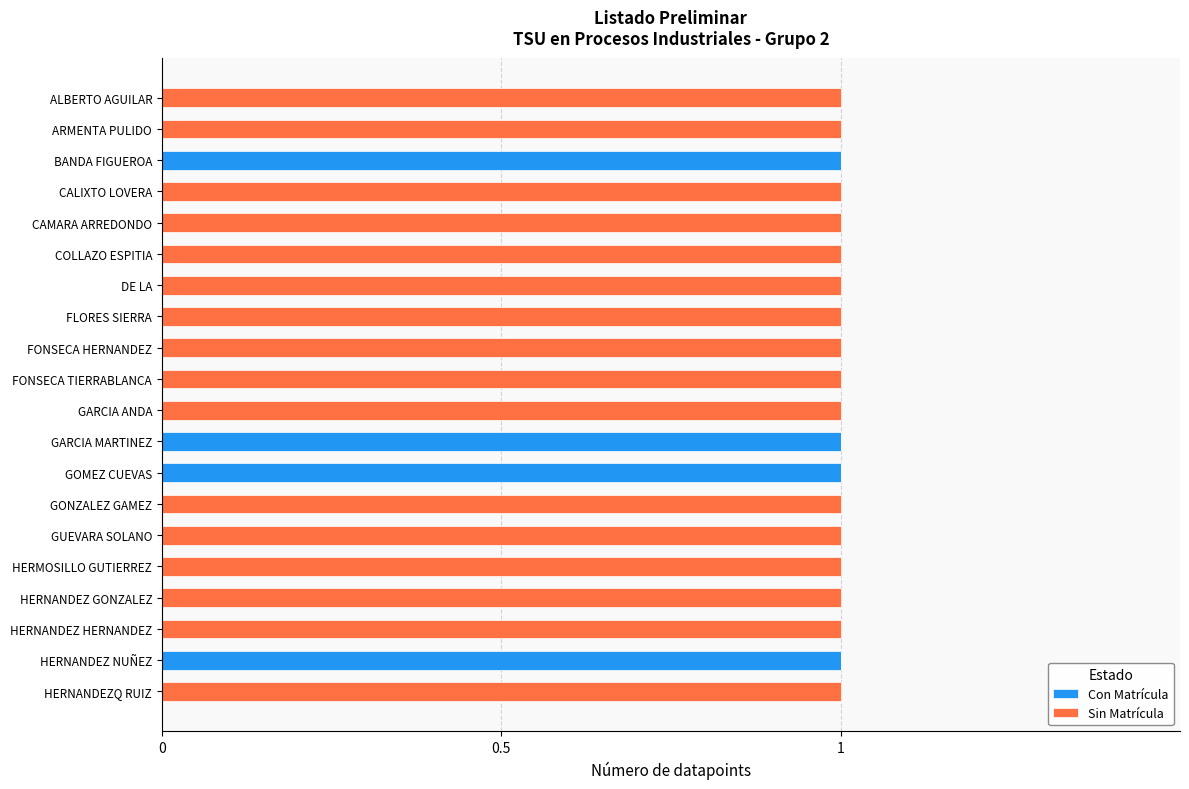

The Con Matrícula series shows 0 at BANDA FIGUEROA. True or false?

False